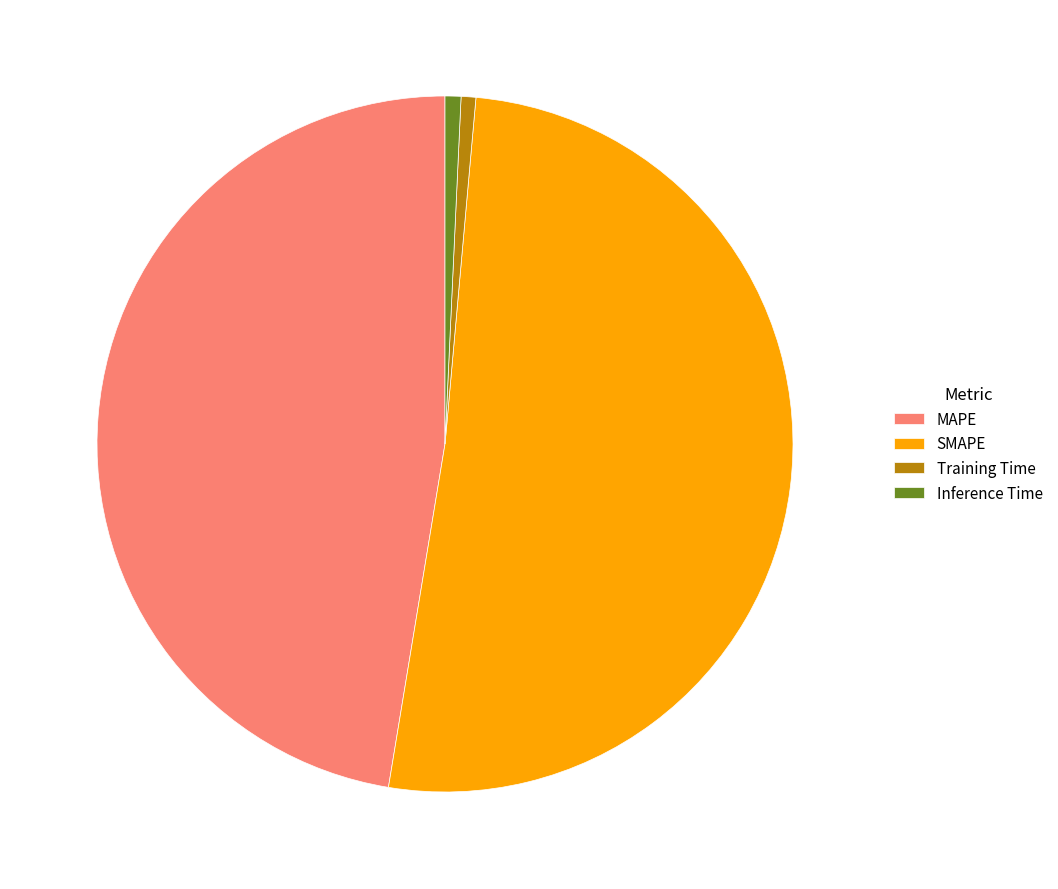

Which slice represents more than half of the pie?

SMAPE